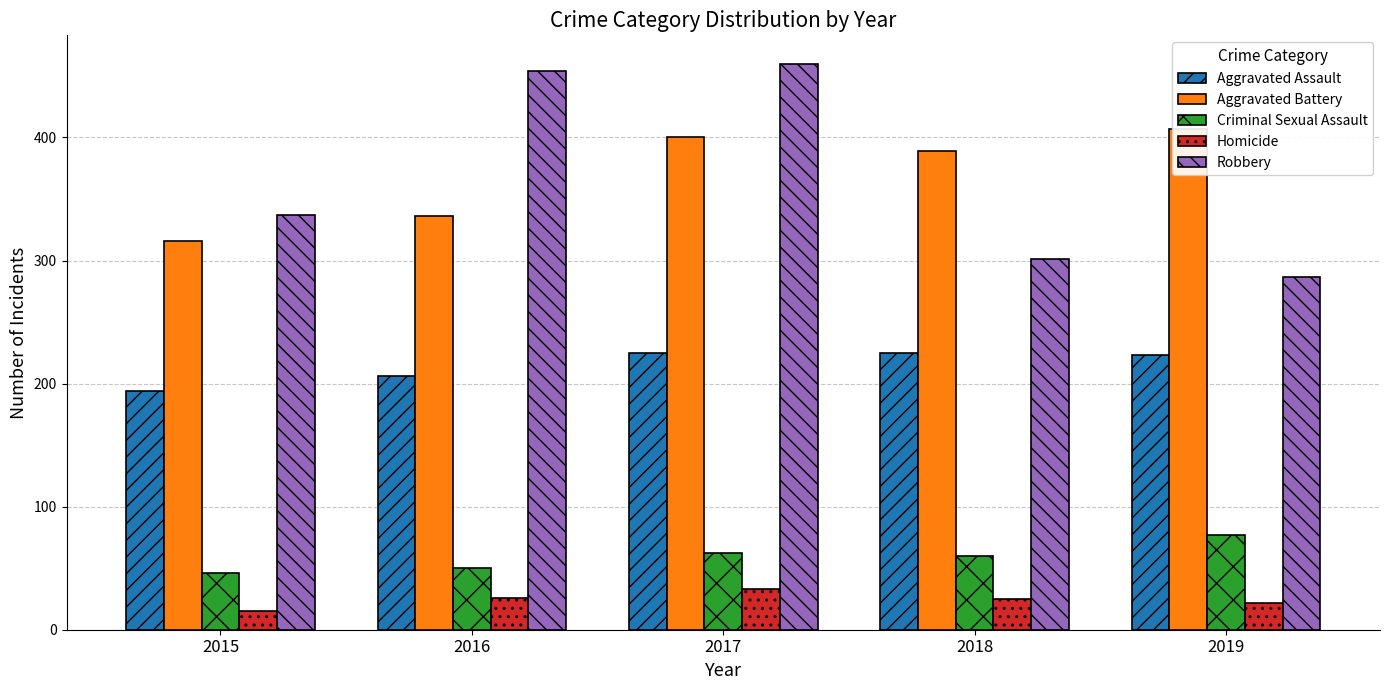

How many series are shown in this chart?

5